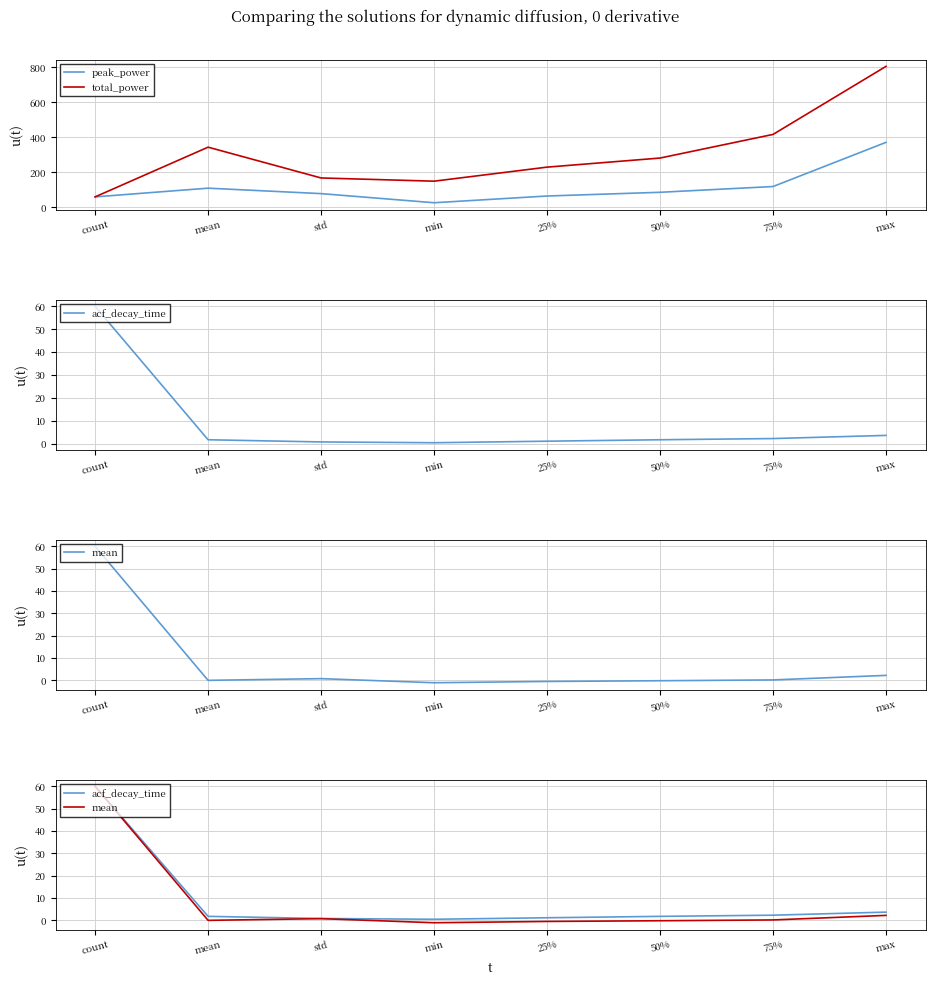

Is the value of peak_power at min greater than the value of mean at std?

Yes